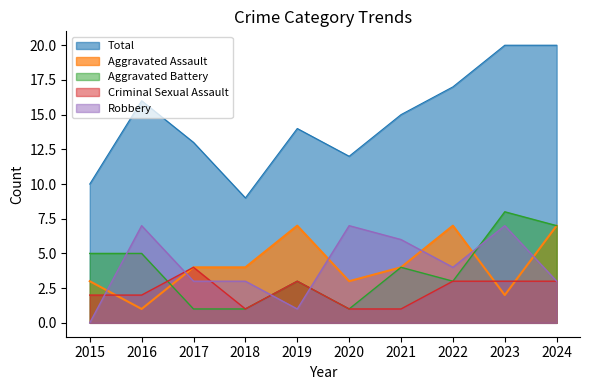

Between 2017 and 2023, which series saw the biggest shift?

Aggravated Battery